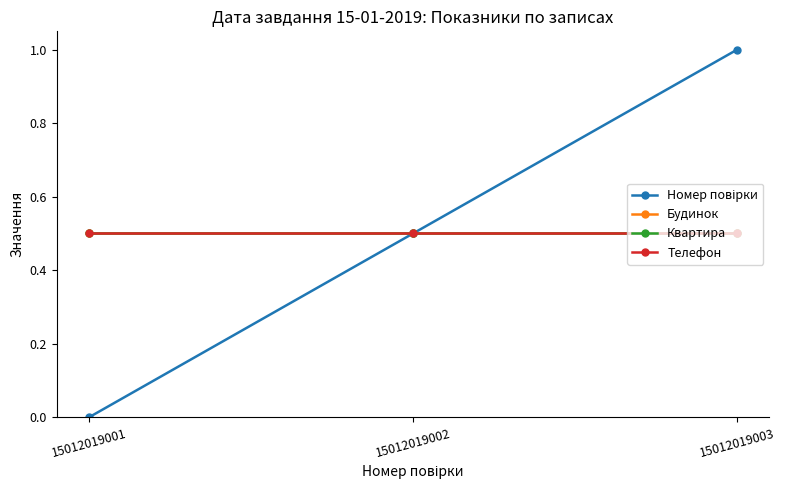

The value of Телефон at 15012019003 is 0.5. True or false?

True